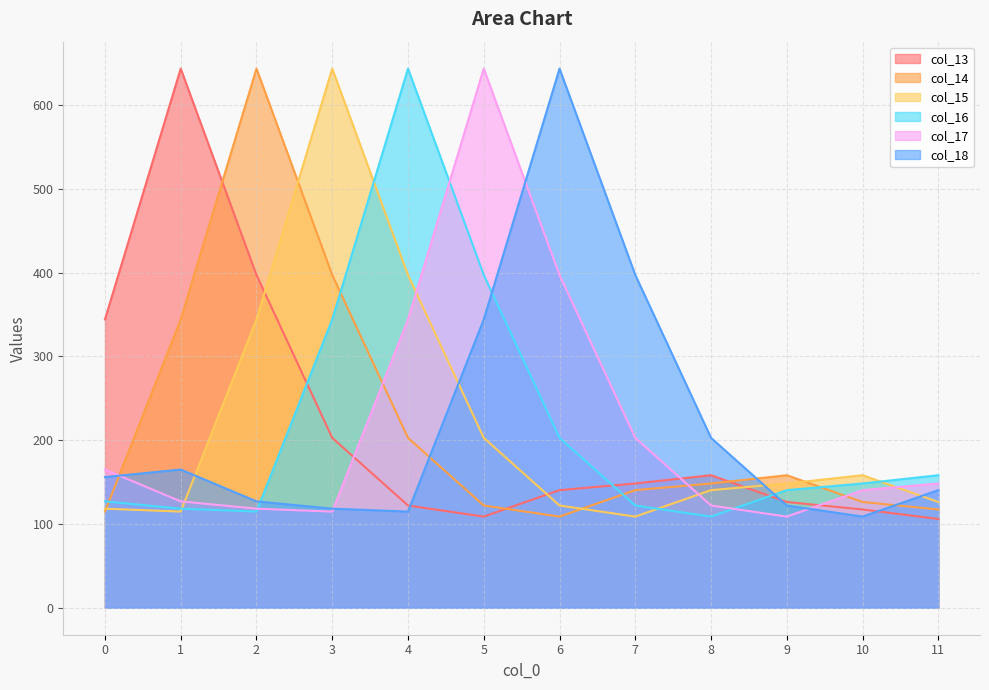

Reading left to right, what are all the values shown in this chart?

col_13: 0=344.2	1=643.5	2=397.2	3=202.8	4=122.1	5=108.8	6=140.4	7=148.4	8=158.2	9=126.3	10=117.3	11=106.0
col_14: 0=114.8	1=344.2	2=643.5	3=397.2	4=202.8	5=122.1	6=108.8	7=140.4	8=148.4	9=158.2	10=126.3	11=117.3
col_15: 0=118.3	1=114.8	2=344.2	3=643.5	4=397.2	5=202.8	6=122.1	7=108.8	8=140.4	9=148.4	10=158.2	11=126.3
col_16: 0=127.0	1=118.3	2=114.8	3=344.2	4=643.5	5=397.2	6=202.8	7=122.1	8=108.8	9=140.4	10=148.4	11=158.2
col_17: 0=165.0	1=127.0	2=118.3	3=114.8	4=344.2	5=643.5	6=397.2	7=202.8	8=122.1	9=108.8	10=140.4	11=148.4
col_18: 0=156.0	1=165.0	2=127.0	3=118.3	4=114.8	5=344.2	6=643.5	7=397.2	8=202.8	9=122.1	10=108.8	11=140.4